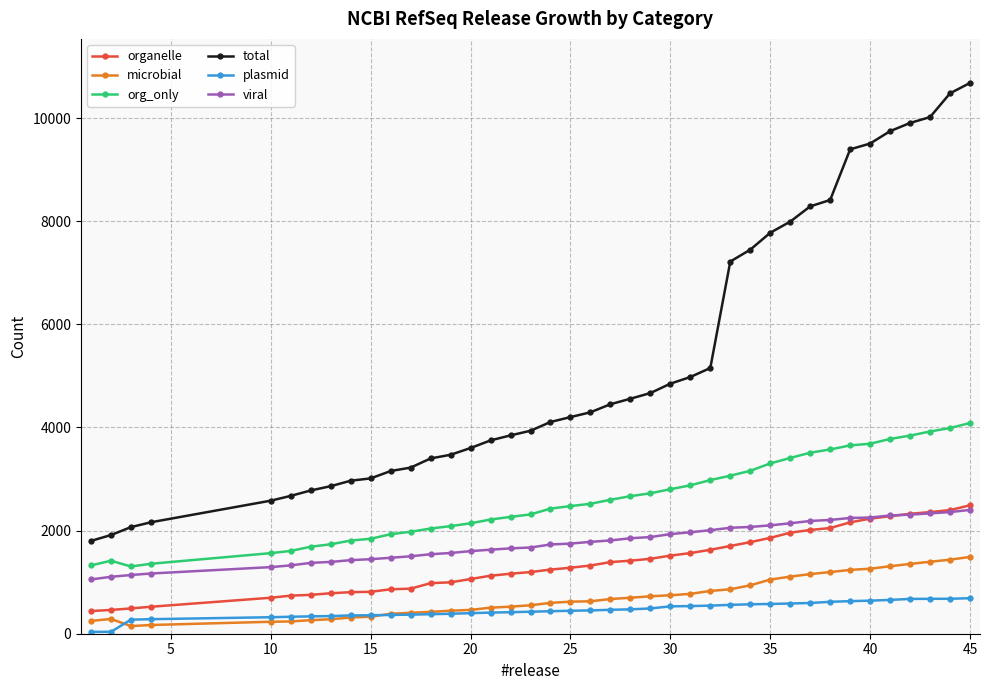

How many lines are shown in the chart?

6